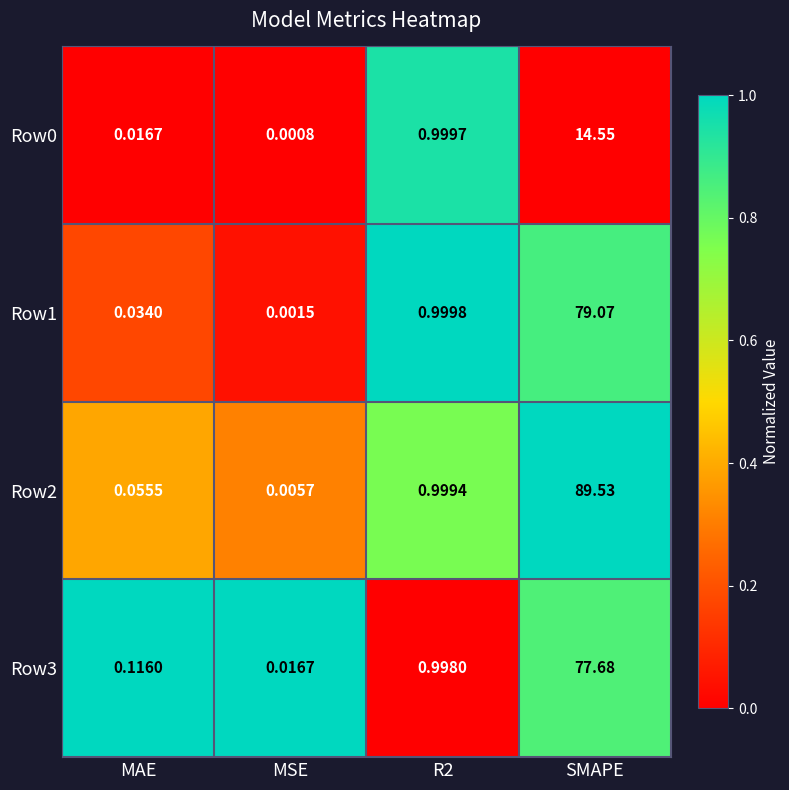

How many distinct data groups are displayed?

4